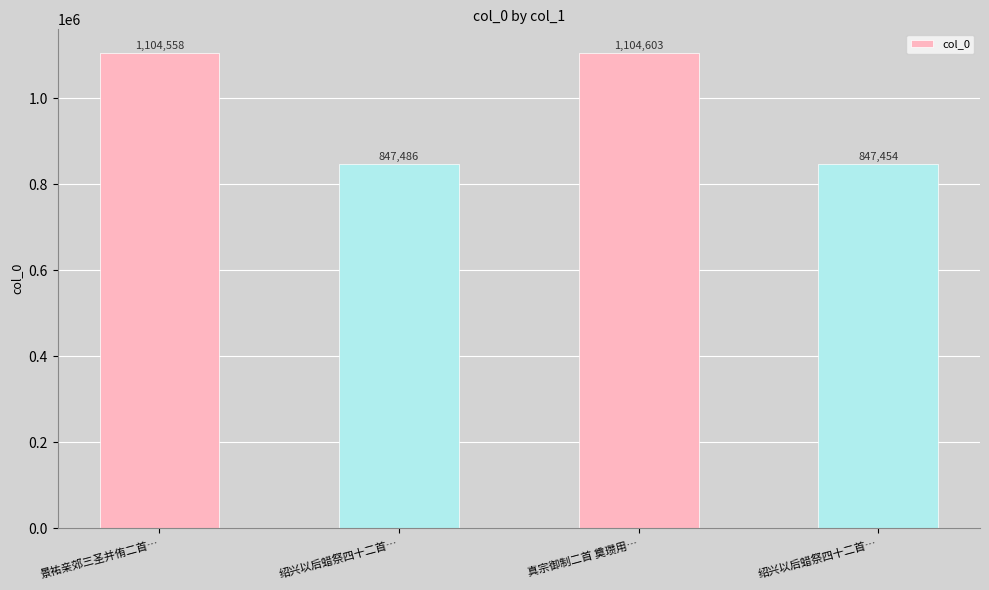

What is the average value?

976025